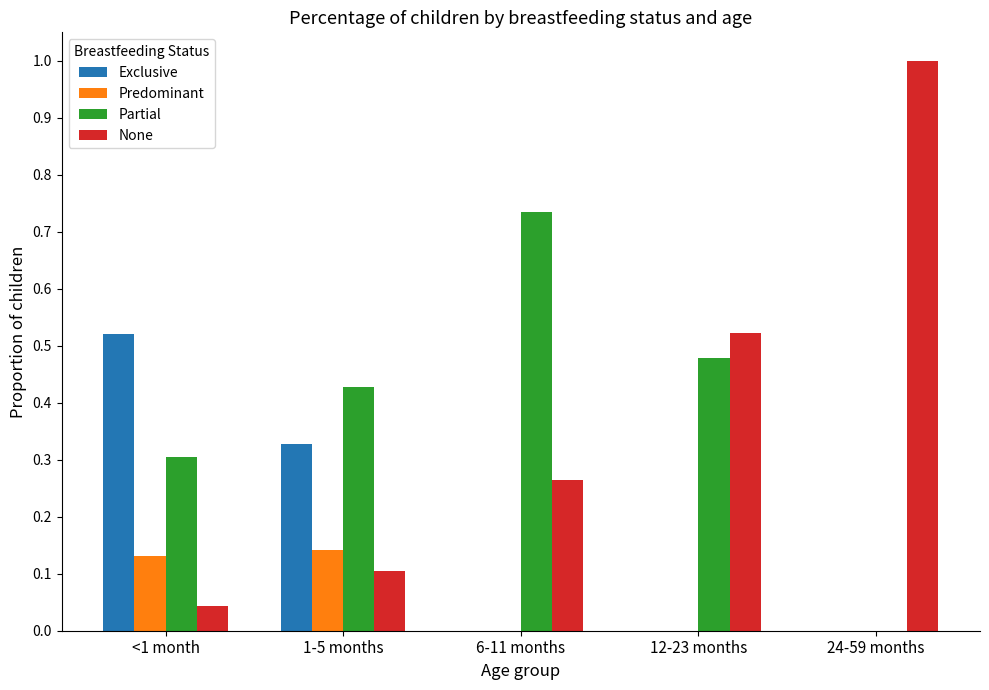

What is the greatest value displayed?

1.0